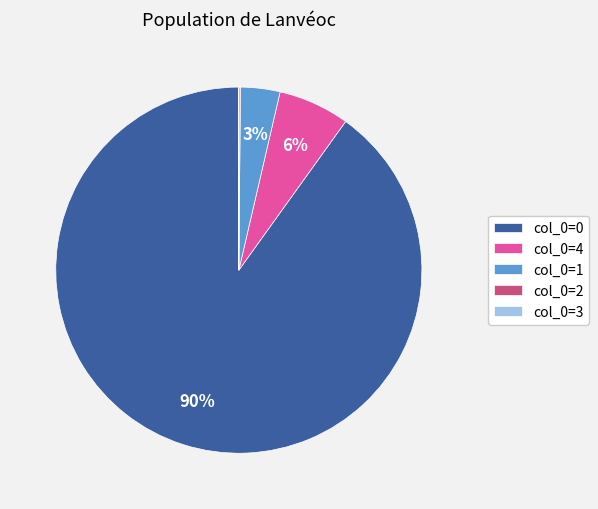

Is it true that col_0=1 is 3% of the pie?

True